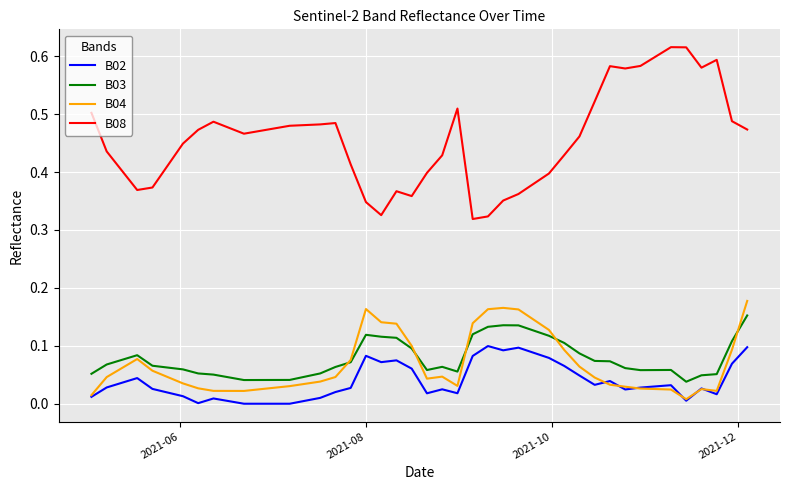

Which series has the largest total across all categories?

B08